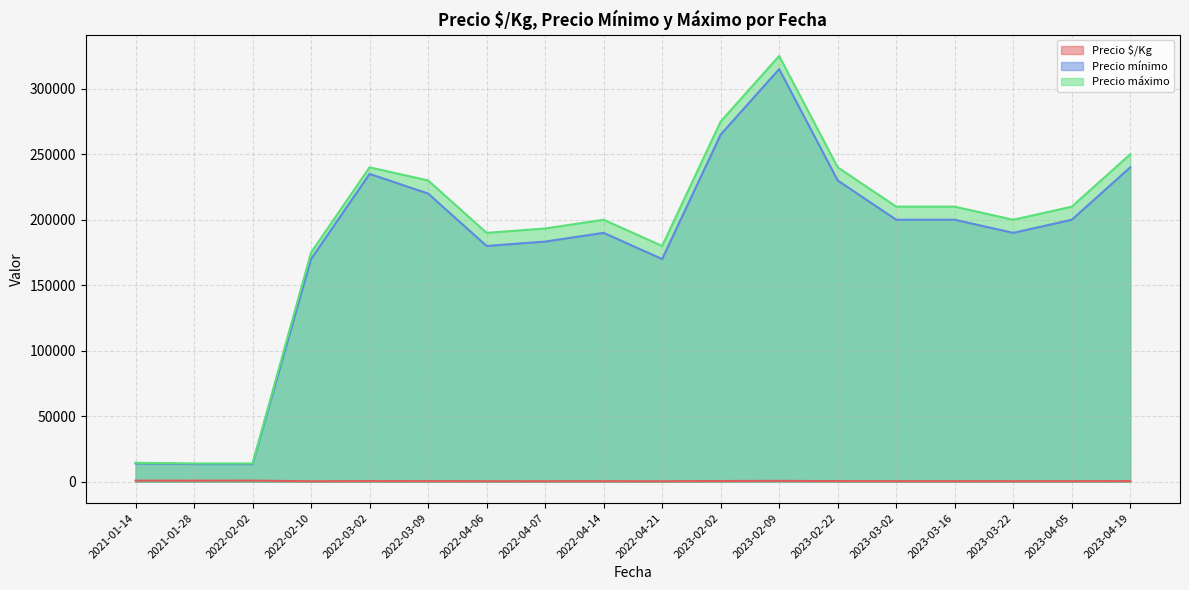

Is the value of Precio $/Kg at 2023-03-16 greater than the value of Precio mínimo at 2023-02-22?

No